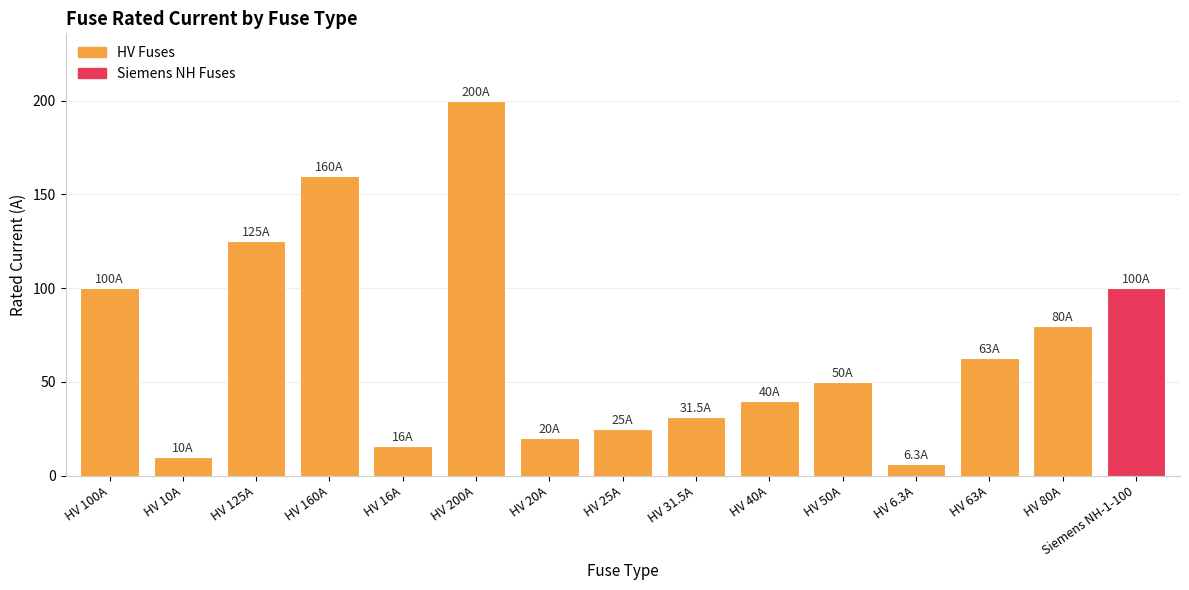

Reading left to right, what are all the values shown in this chart?

100.0	10.0	125.0	160.0	16.0	200.0	20.0	25.0	31.5	40.0	50.0	6.3	63.0	80.0	100.0